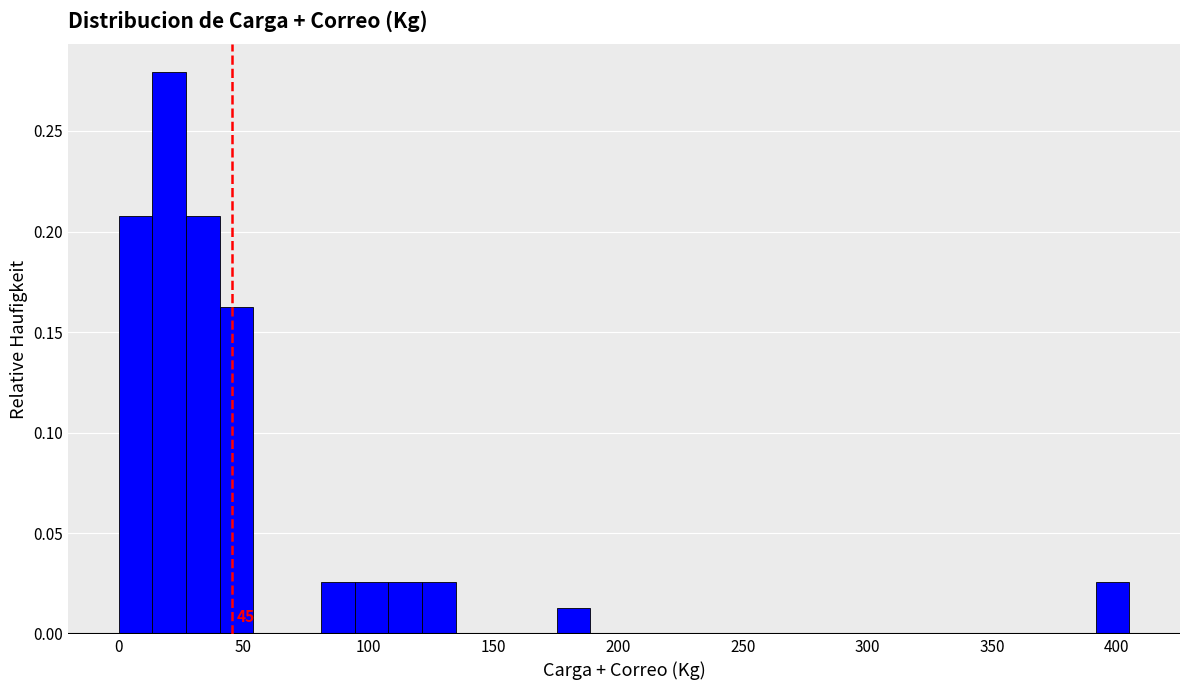

Read against the x-axis, roughly where is the centre of the tallest bar?

20